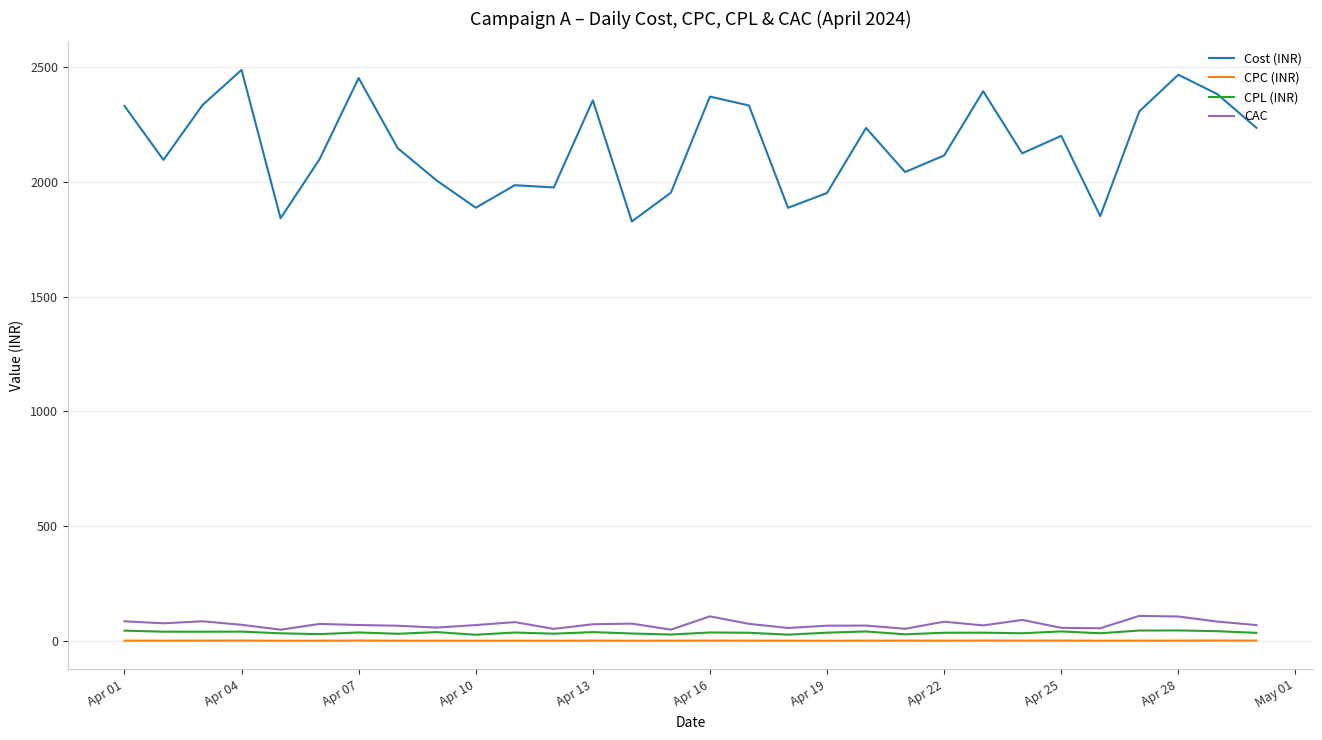

Which series has the widest spread of values?

Cost (INR)